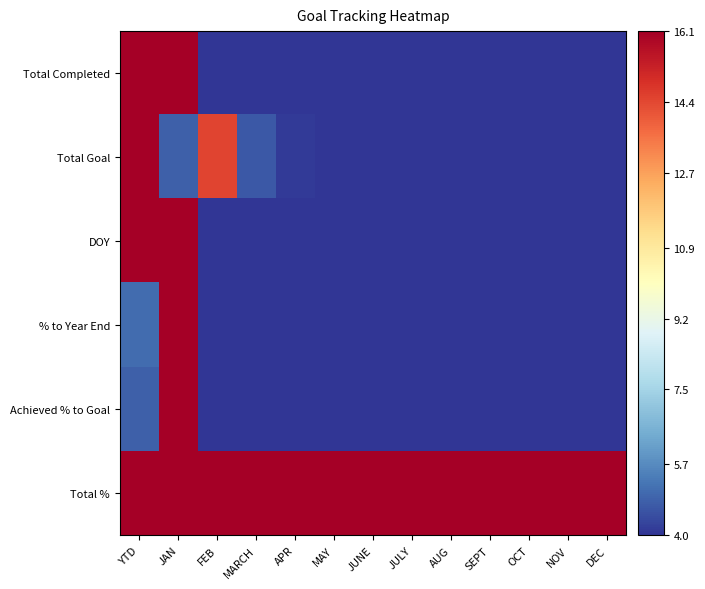

How many data points does each series have?

13